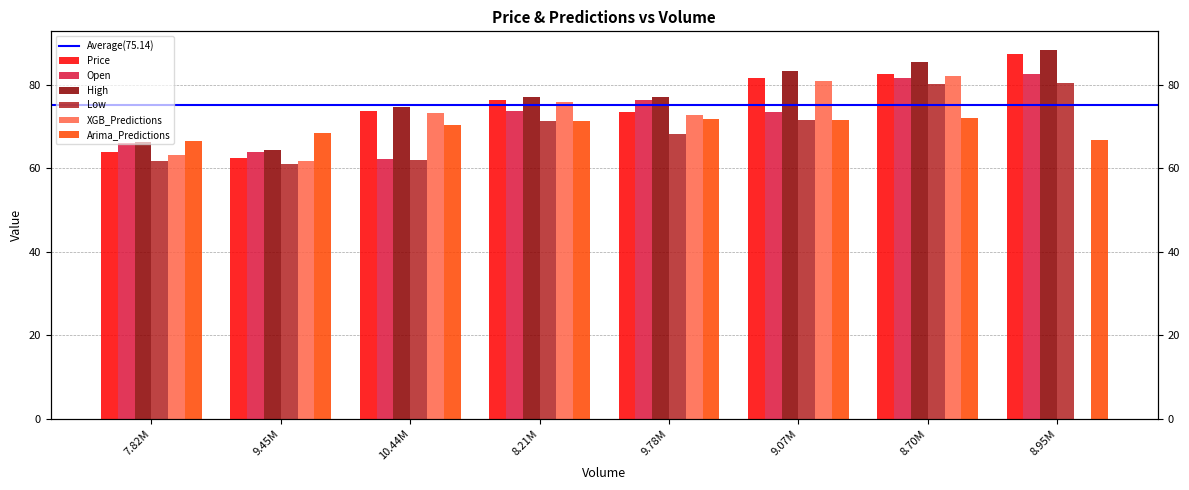

Where is Open nearest to the value 72?

9.07M